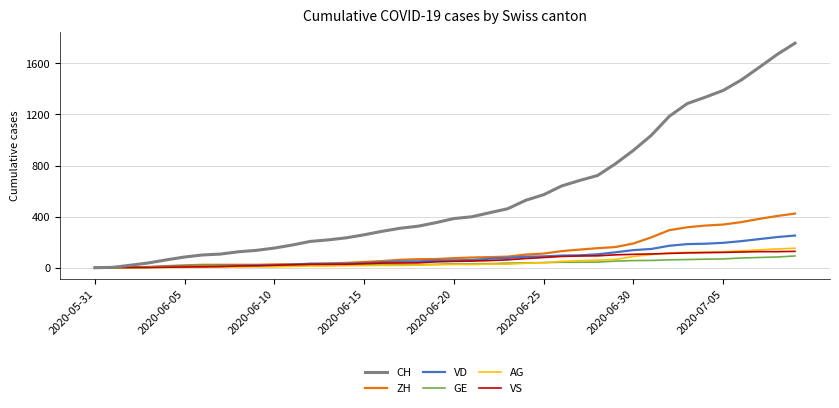

What is the greatest value displayed?

1758